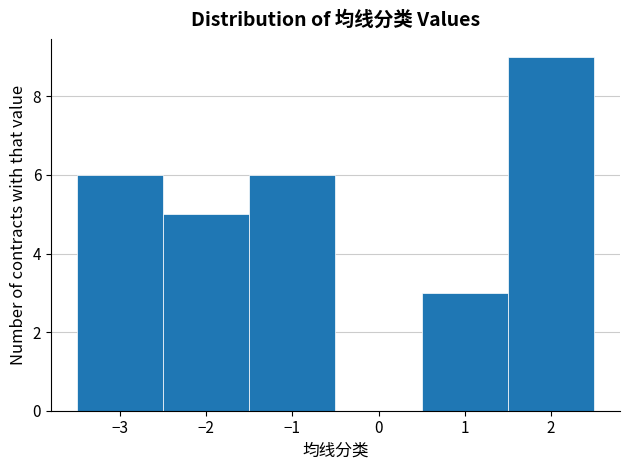

How tall is the bar that spans 1.5 to 2.5 on the x-axis? The values are not printed on the chart, so give them approximately, as read against the axis.

9